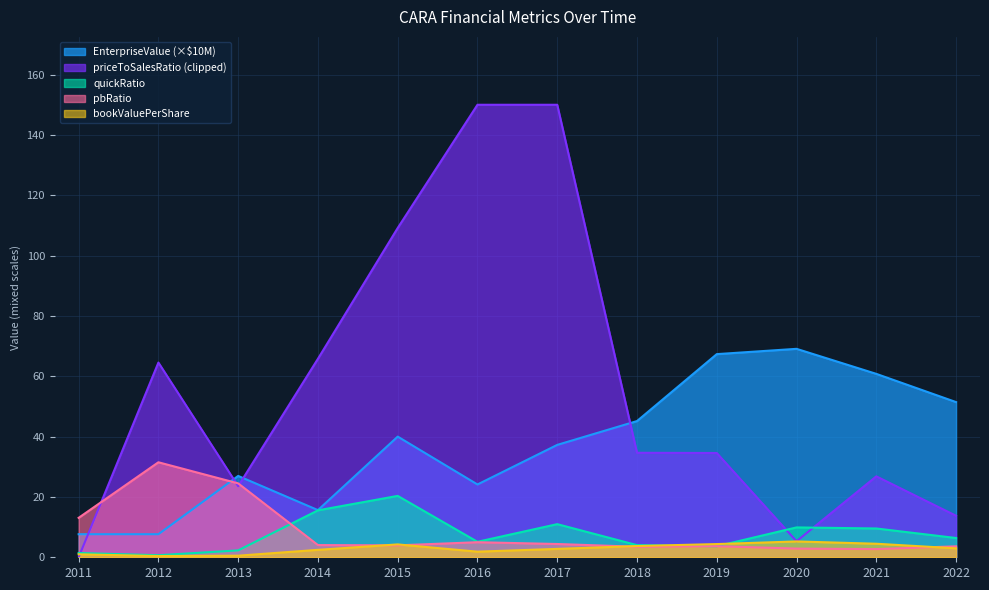

What is the difference between the maximum and minimum values in the quickRatio series?

19.7